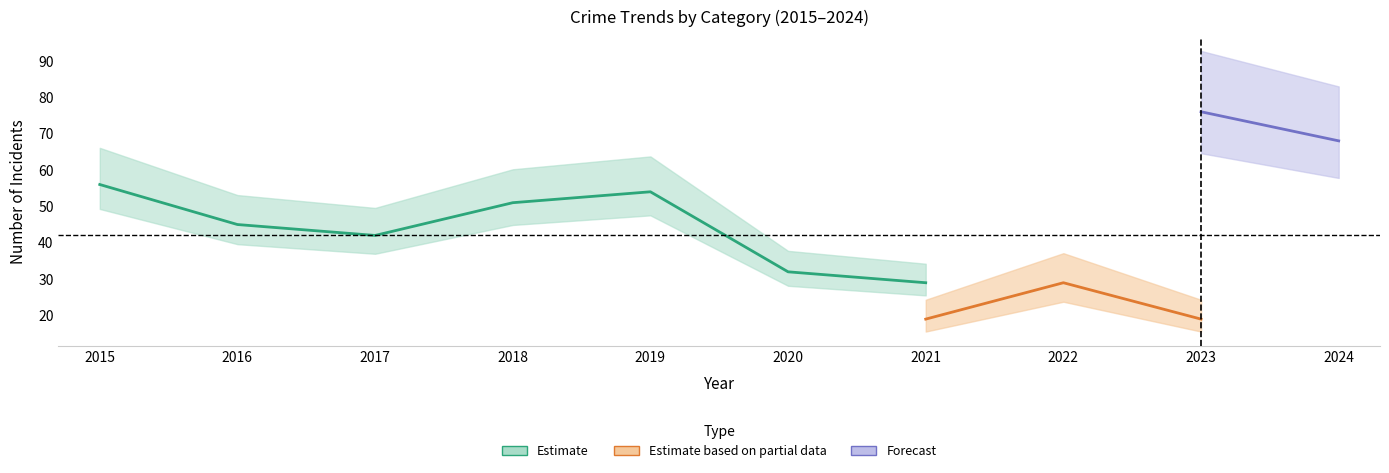

True or false: Aggravated Battery and Aggravated Assault intersect in this chart.

False